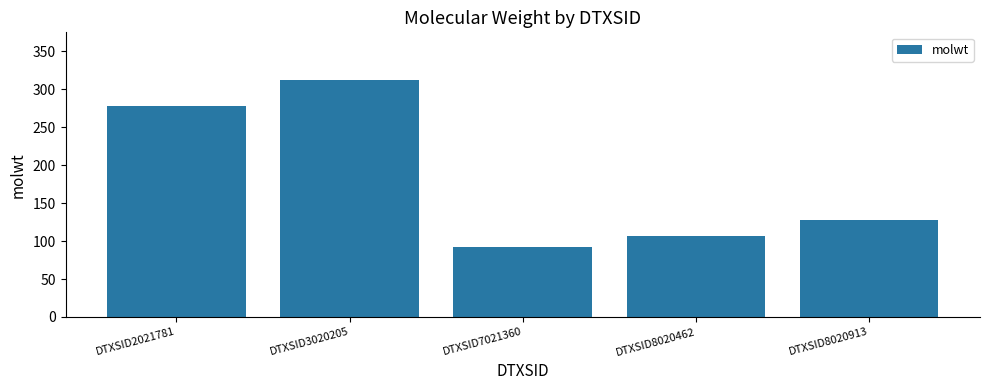

The value at DTXSID8020913 is 128.2. True or false?

True